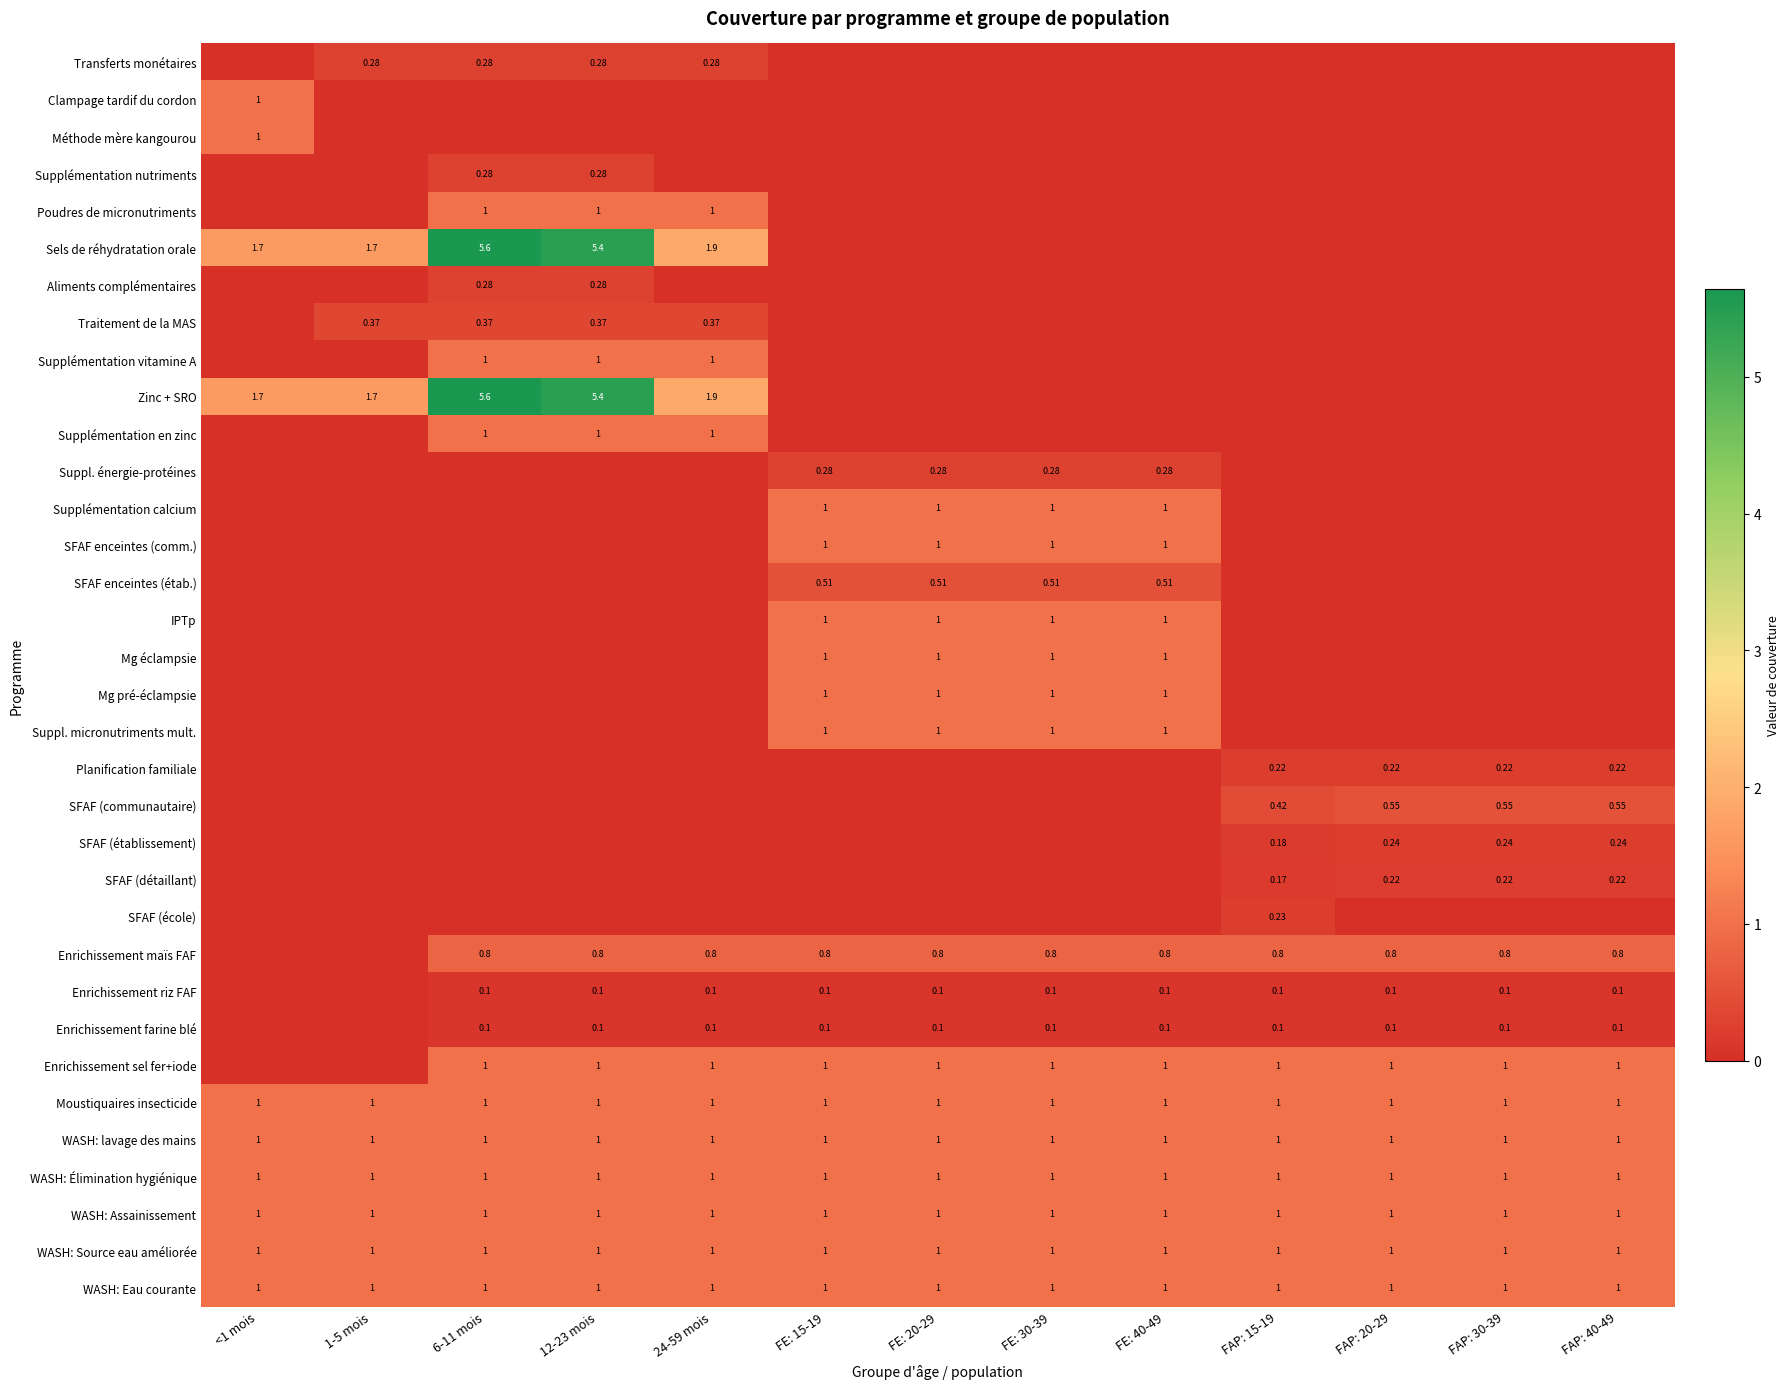

At how many categories does at least one series exceed 1?

5